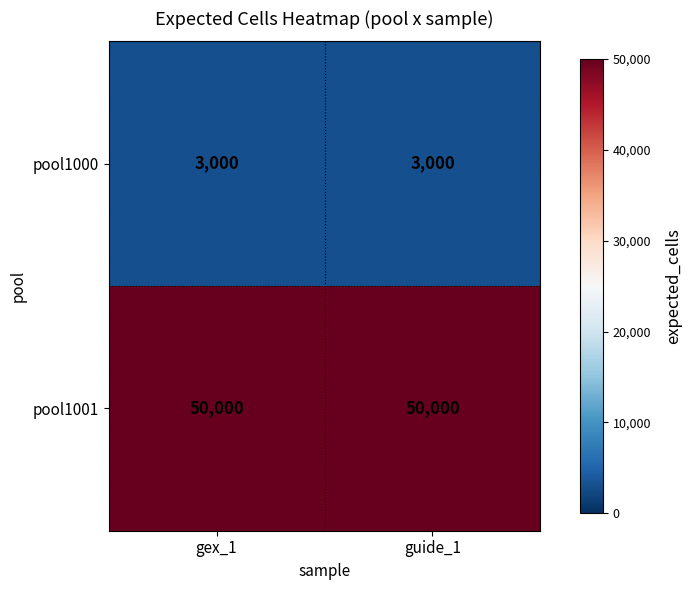

Is it true that pool1000 equals 4672 at gex_1?

False